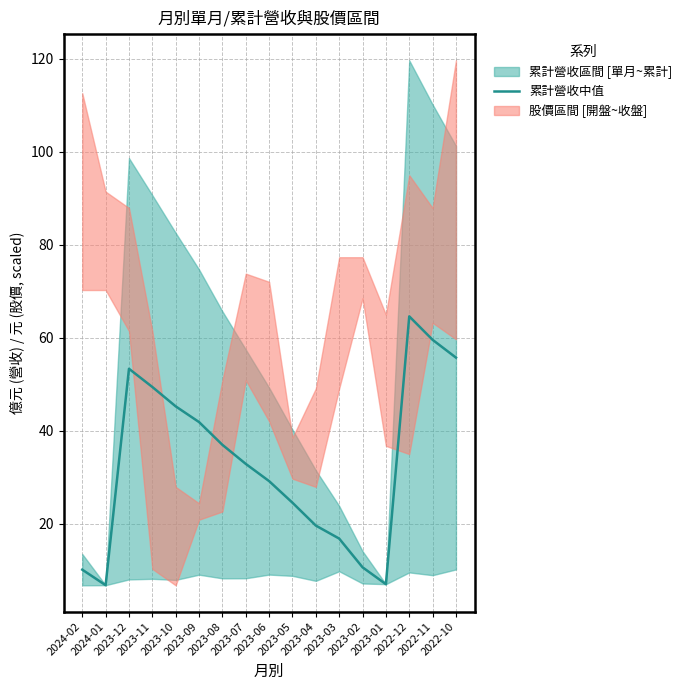

What is the maximum value shown in the chart?

64.6